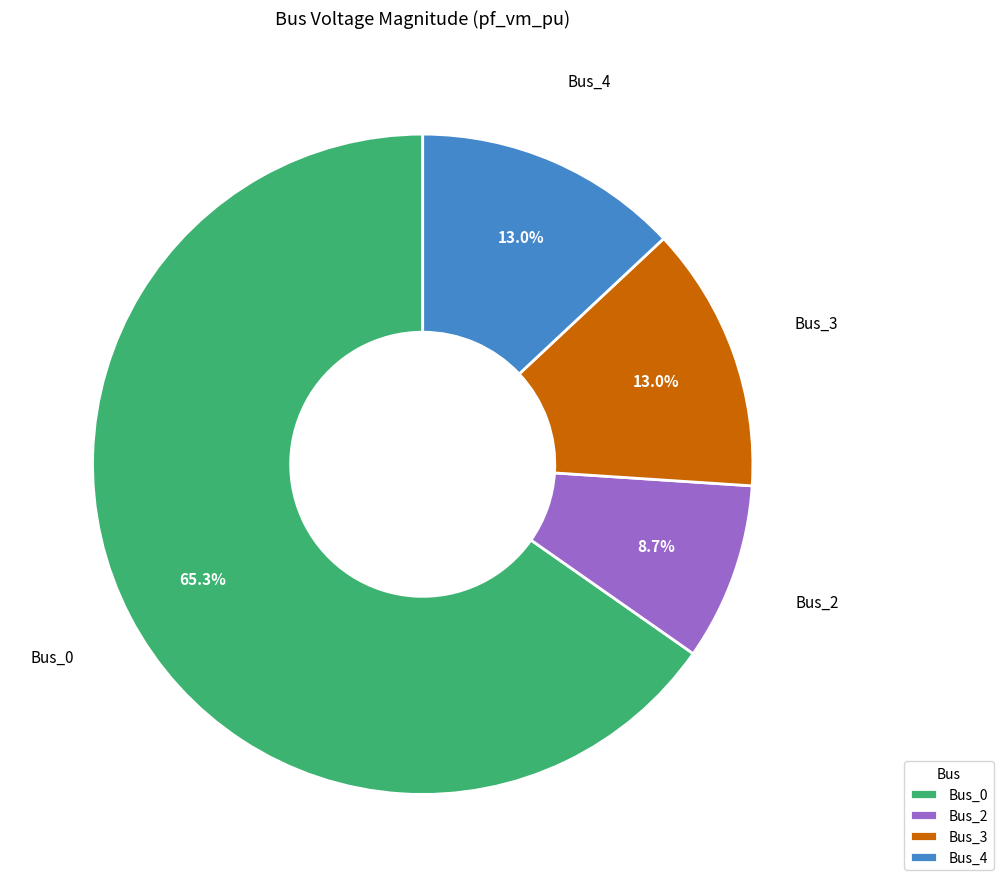

To the nearest percent, what is the difference between the largest and smallest slice percentages?

57%